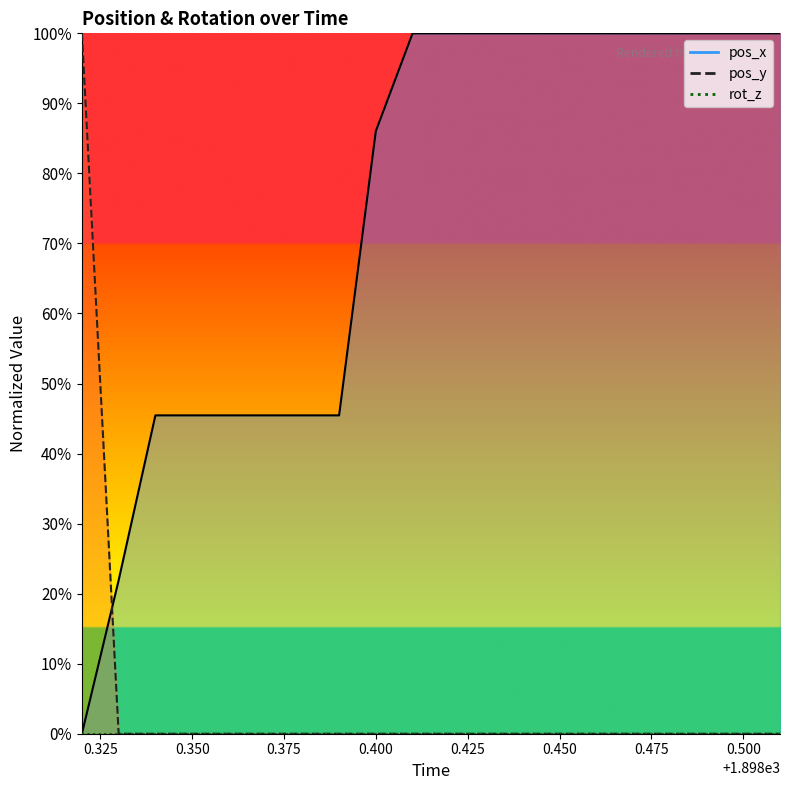

The pos_y series shows 0.0 at 1898.36. True or false?

True